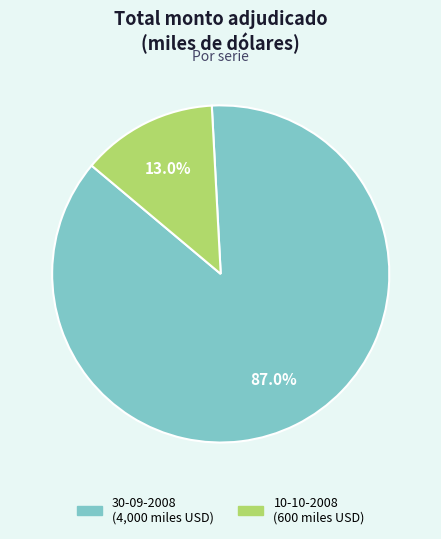

Between 30-09-2008 and 10-10-2008, which is larger?

30-09-2008